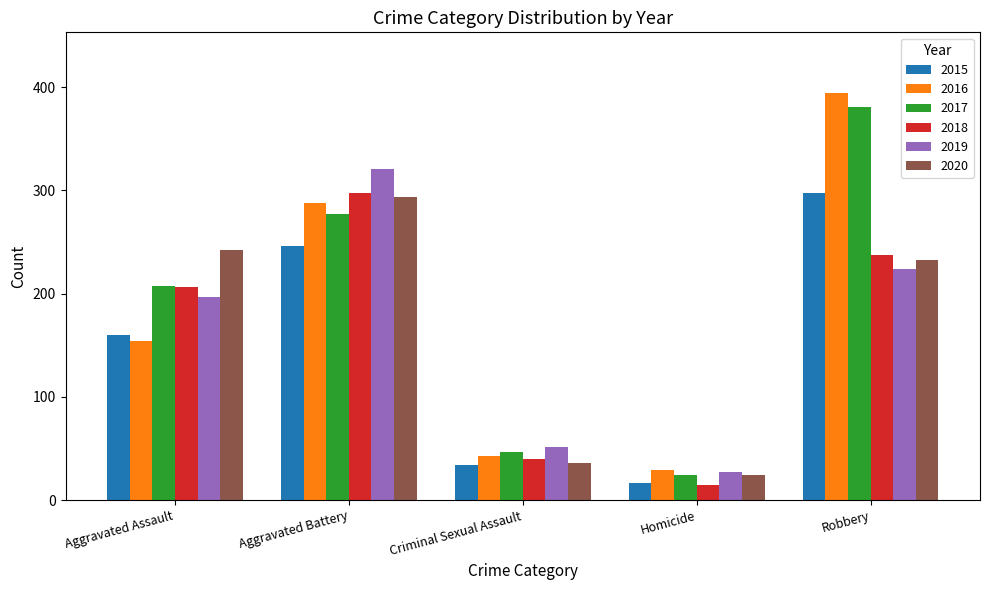

What is the sum of the 2019 values at Robbery and Criminal Sexual Assault?

275